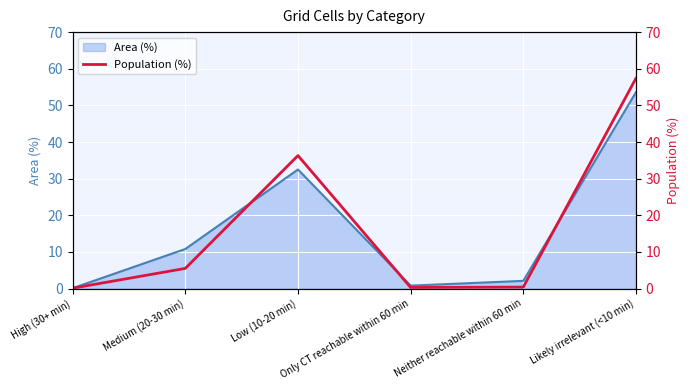

True or false: the data has more than 0 interior local peaks.

True